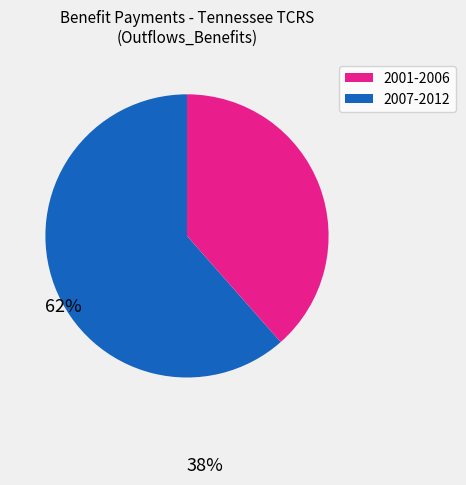

Is there any slice that represents more than half of the pie?

Yes